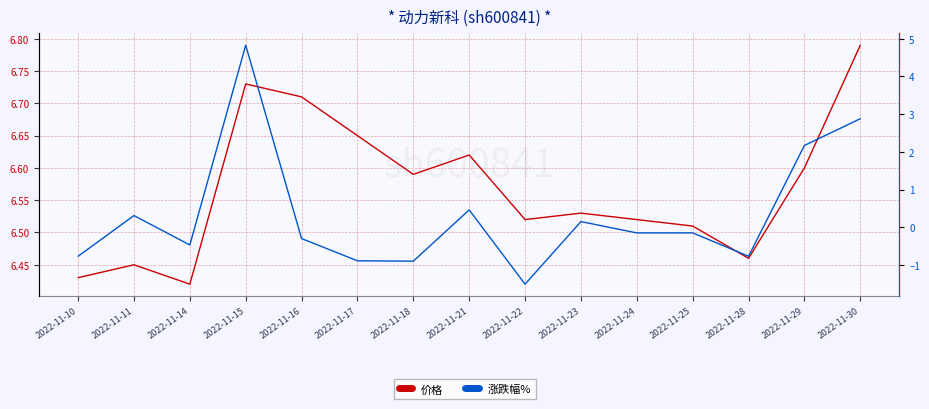

What is the spread (max minus min) of values at 2022-11-15?

1.9